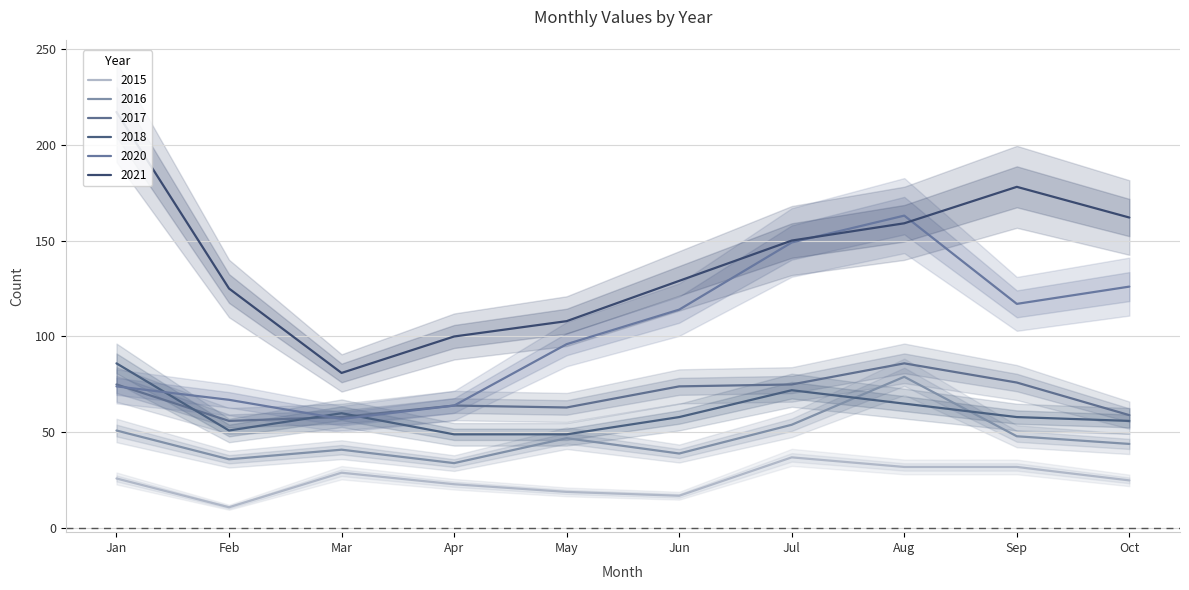

How many interior local valleys does the 2018 series have?

1